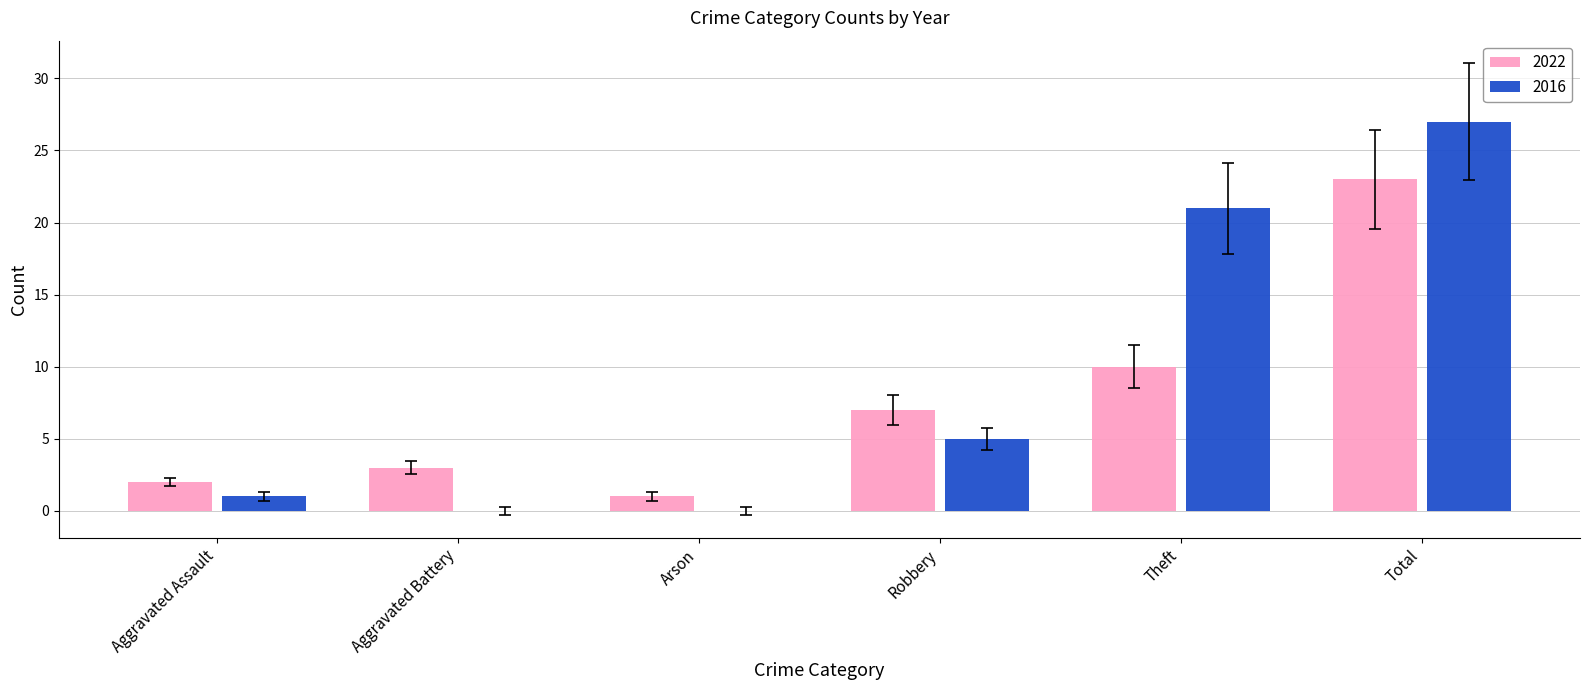

The value of 2016 at Robbery is 5. True or false?

True